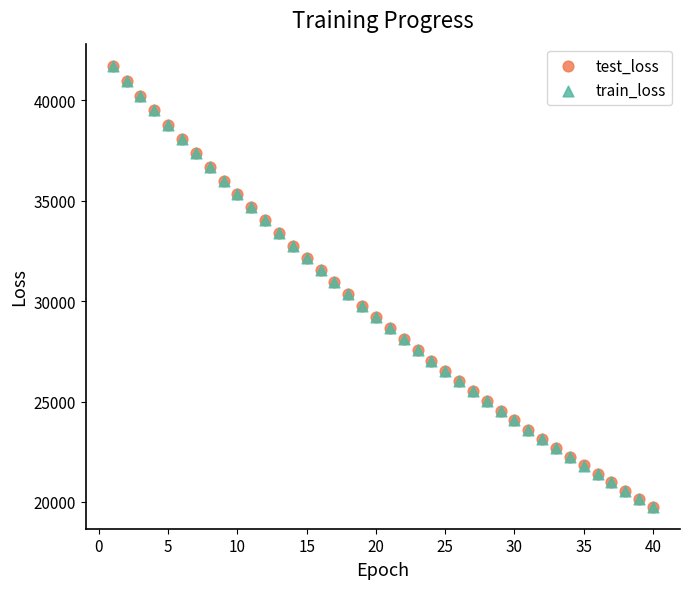

What are all the series names shown in the legend?

test_loss, train_loss